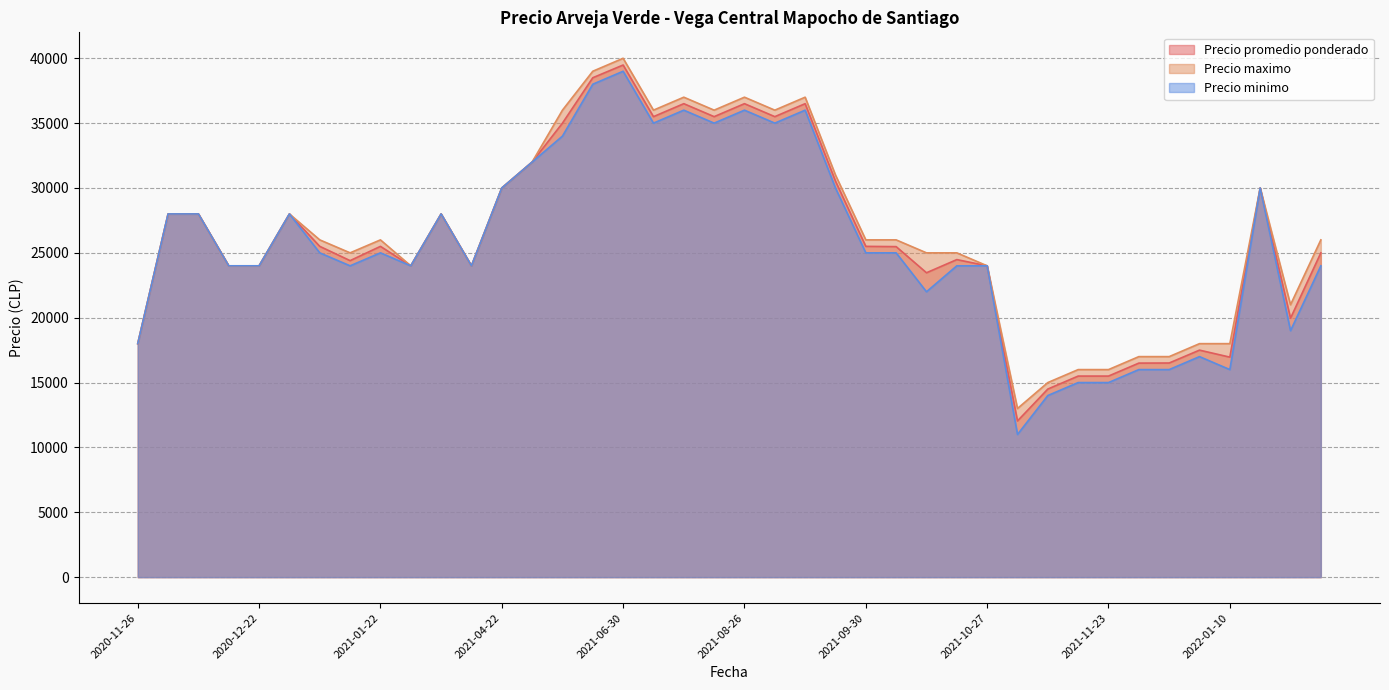

What is the average value of the Precio maximo series?

26575